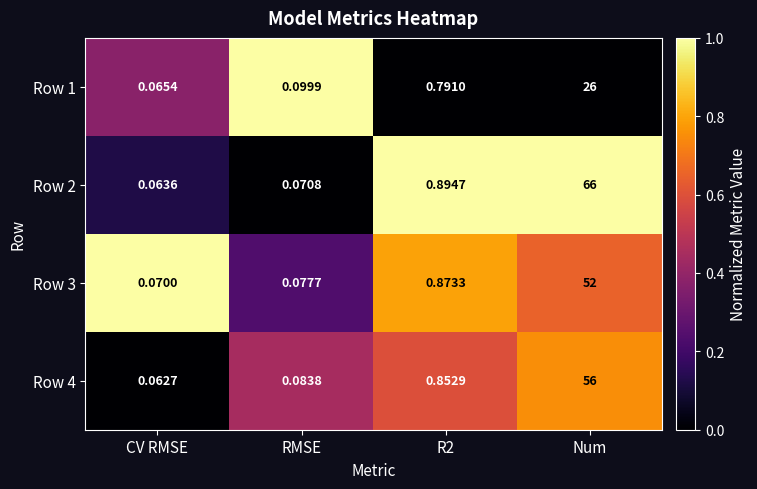

Which series changed the most between RMSE and Num?

Row 2